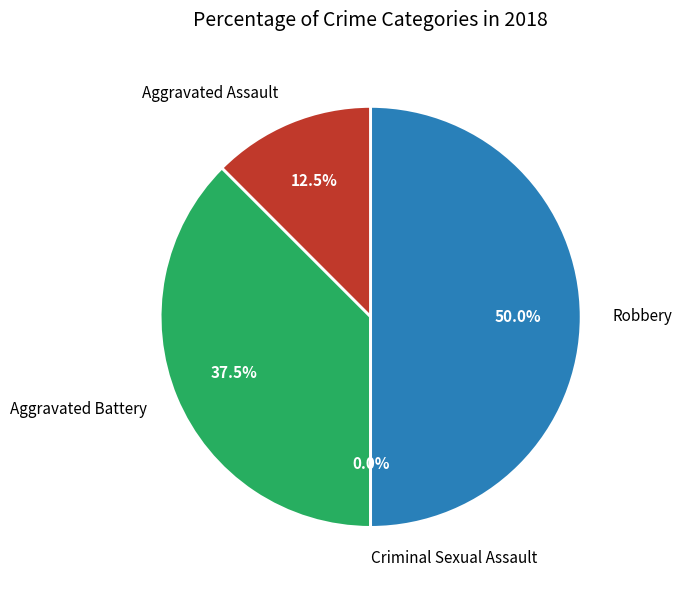

What percentage is NOT represented by Aggravated Assault?

87.5%